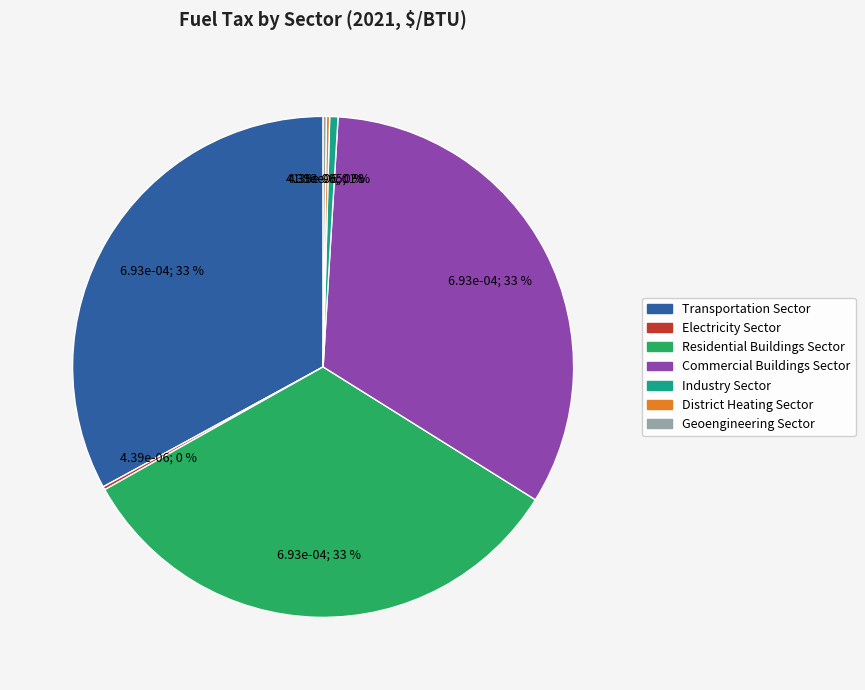

Is it true that Commercial Buildings Sector is 33% of the pie?

True